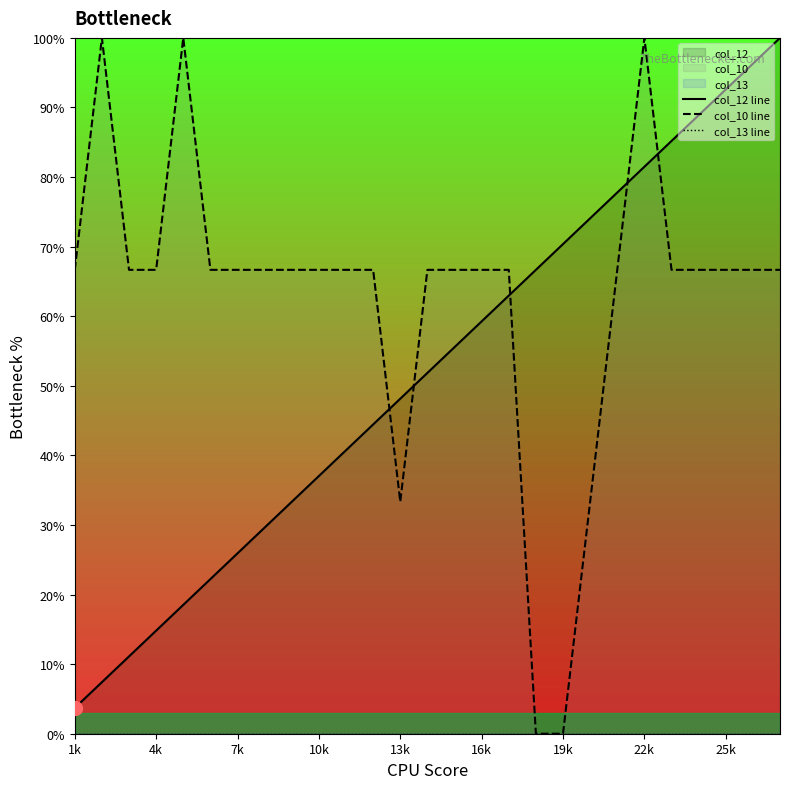

Reading left to right, list all the values displayed in this chart.

col_12 line: 3.7	7.4	11.1	14.8	18.5	22.2	25.9	29.6	33.3	37.0	40.7	44.4	48.1	51.9	55.6	59.3	63.0	66.7	70.4	74.1	77.8	81.5	85.2	88.9	92.6	96.3	100.0
col_10 line: 66.7	100.0	66.7	66.7	100.0	66.7	66.7	66.7	66.7	66.7	66.7	66.7	33.3	66.7	66.7	66.7	66.7	0.0	0.0	33.3	66.7	100.0	66.7	66.7	66.7	66.7	66.7
col_13 line: 0.0	0.0	0.0	0.0	0.0	0.0	0.0	0.0	0.0	0.0	0.0	0.0	0.0	0.0	0.0	0.0	0.0	0.0	0.0	0.0	0.0	0.0	0.0	0.0	0.0	0.0	0.0